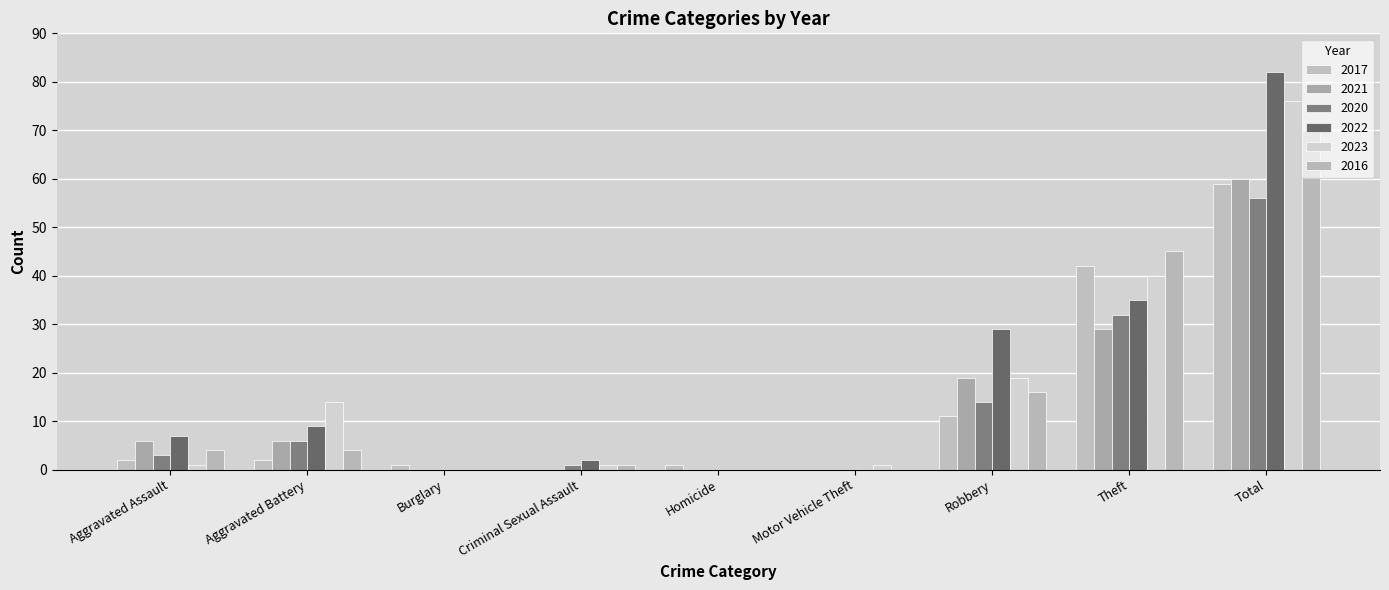

At which category is the sum across all series the highest?

Total